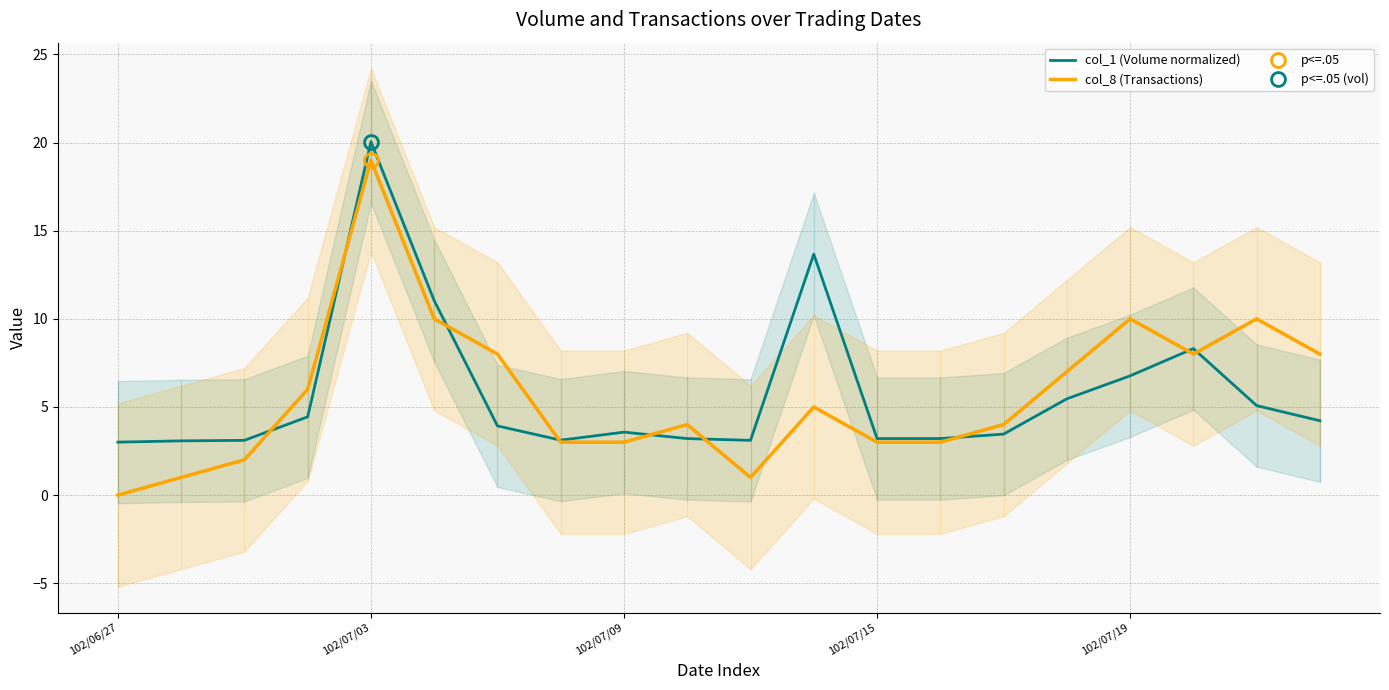

What value does the col_1 (Volume normalized) series have at 5?

11.0